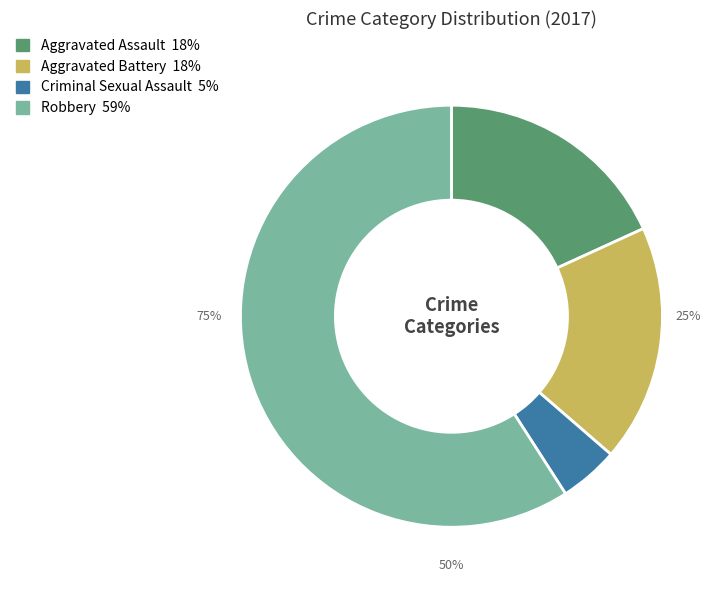

Is it true that Criminal Sexual Assault is 5% of the pie?

True